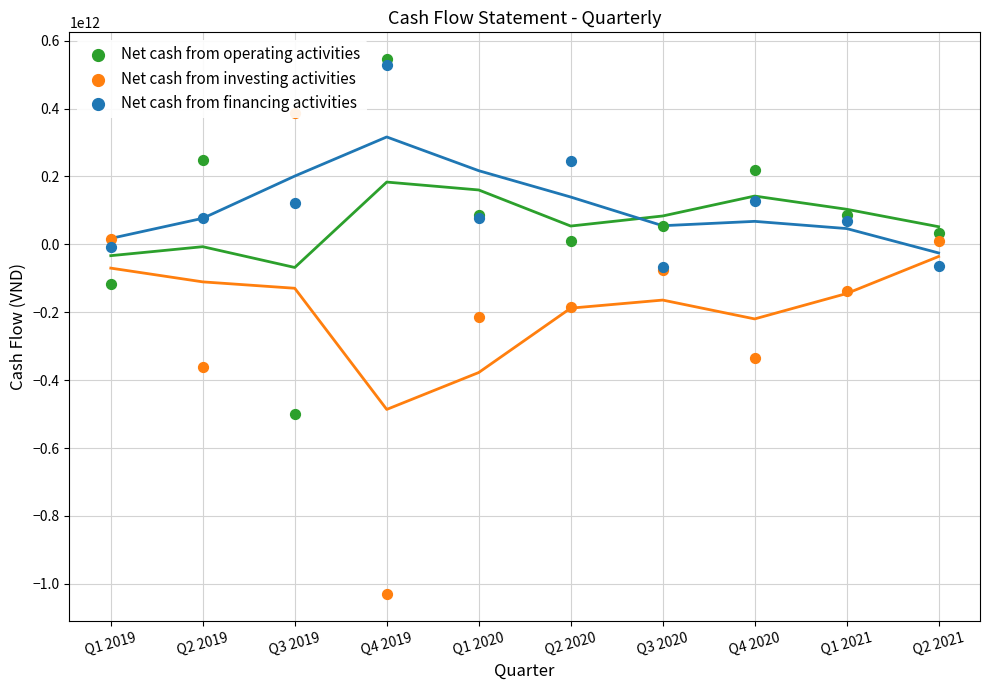

Is the value of Net cash from operating activities at Q1 2020 greater than the value of Net cash from investing activities at Q1 2020?

Yes